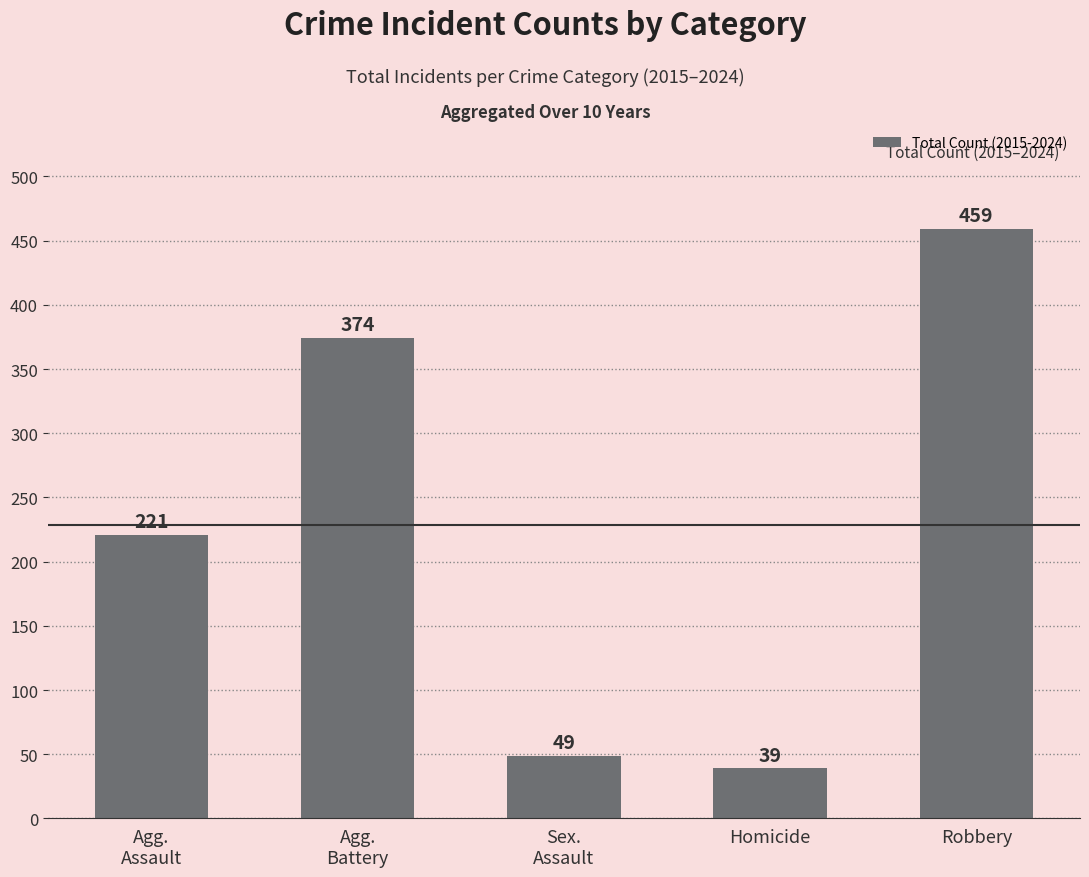

How many distinct data groups are displayed?

1